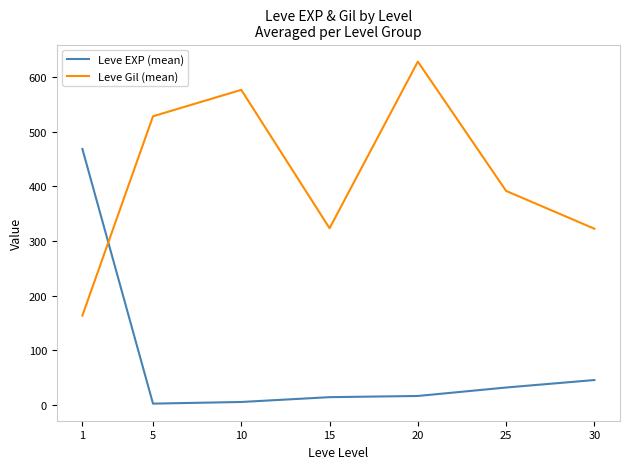

Which series ends up on top after the final intersection of Leve EXP (mean) and Leve Gil (mean)?

Leve Gil (mean)